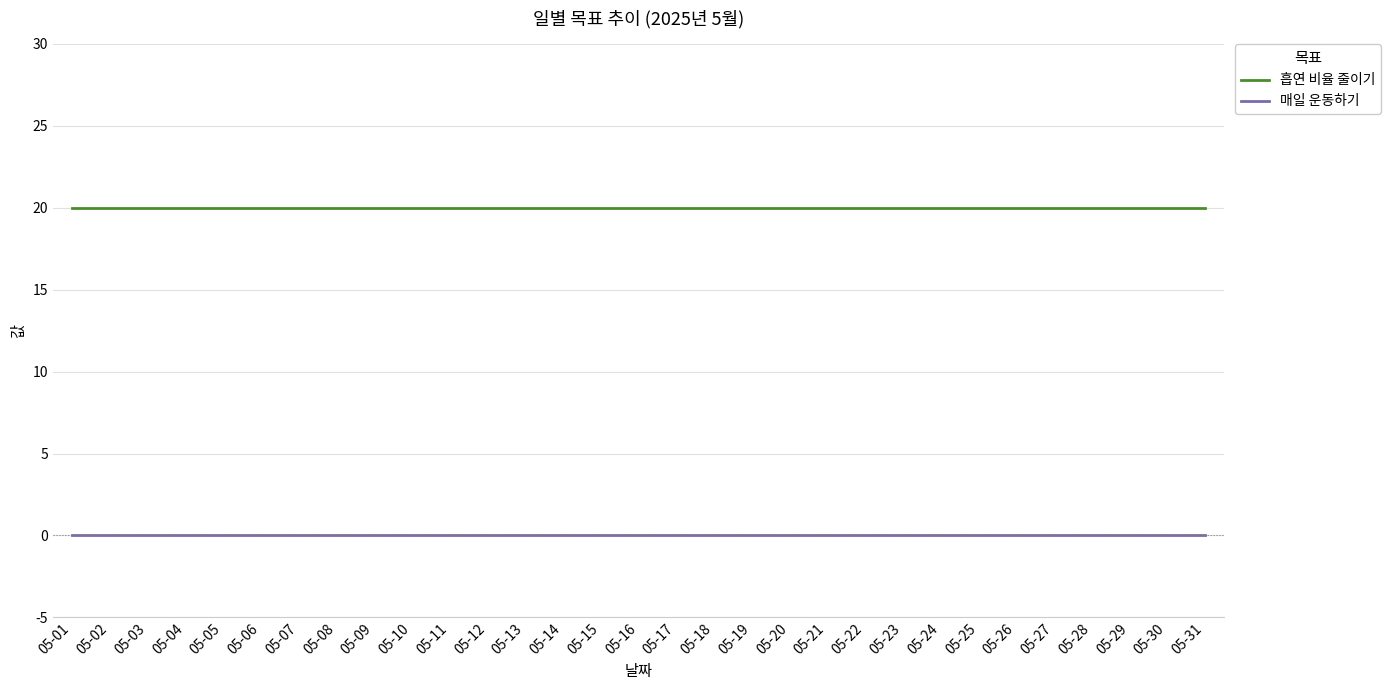

Does the chart have visible grid lines?

Yes